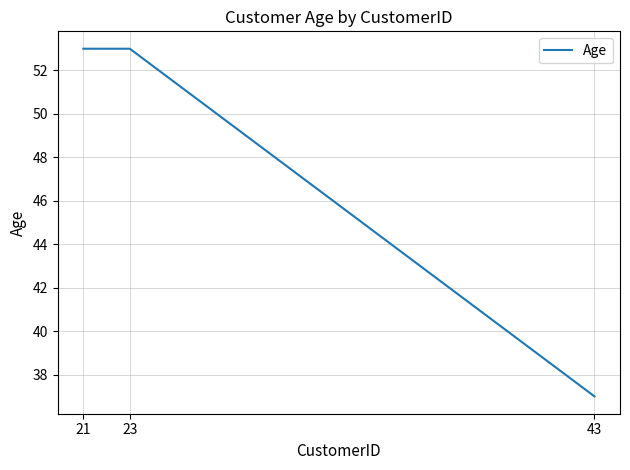

What is the change in value from 21 to 43?

-16